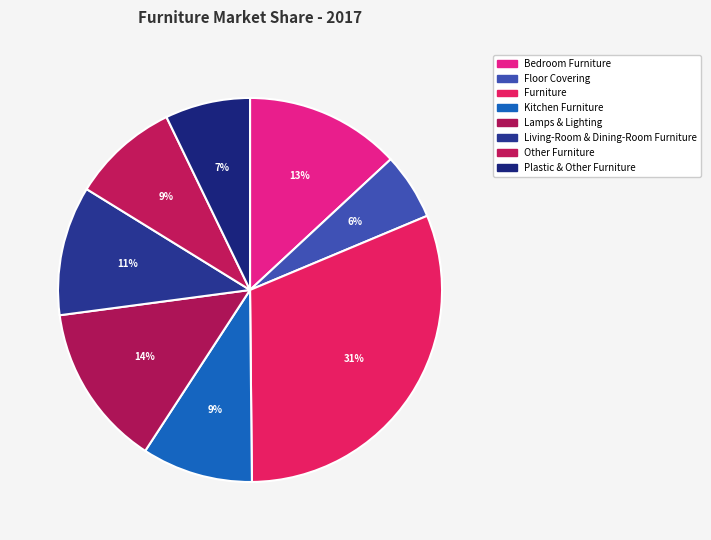

How many slices are in this pie chart?

8